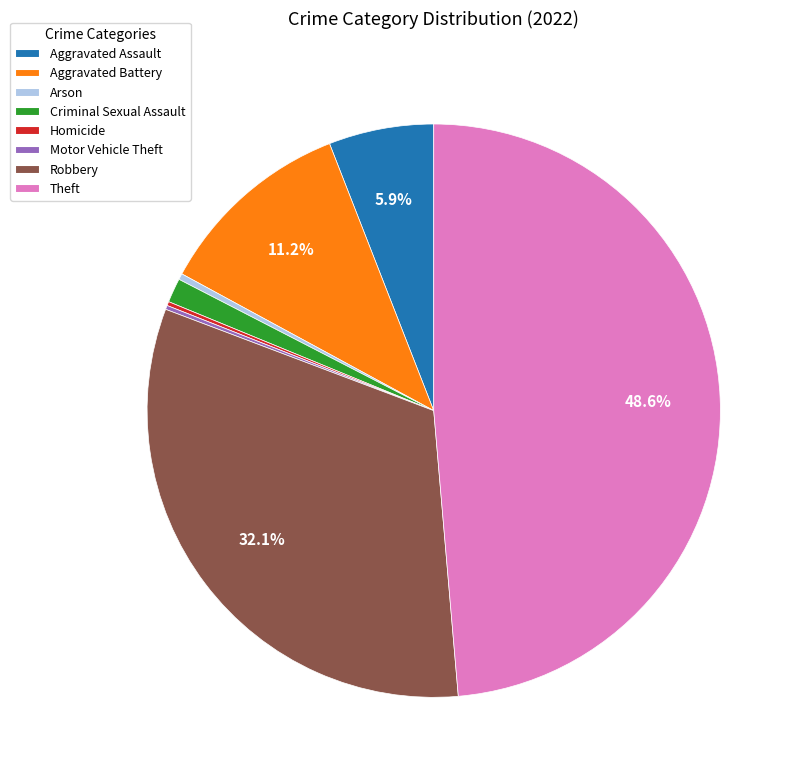

To the nearest percent, what is the average slice percentage?

12%